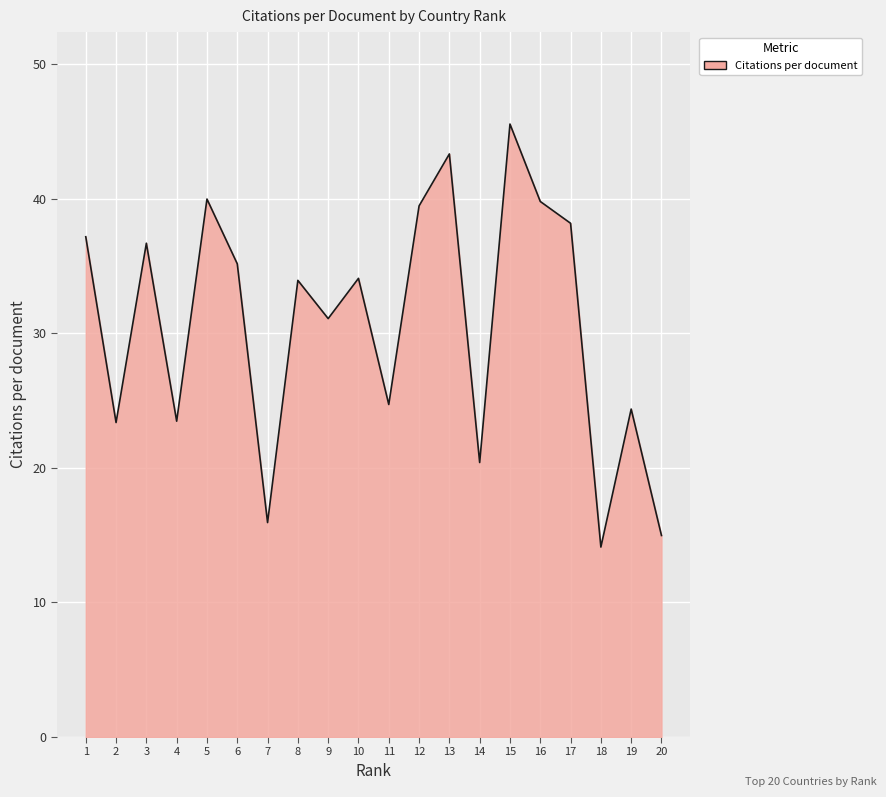

Count the number of categories in the chart.

20